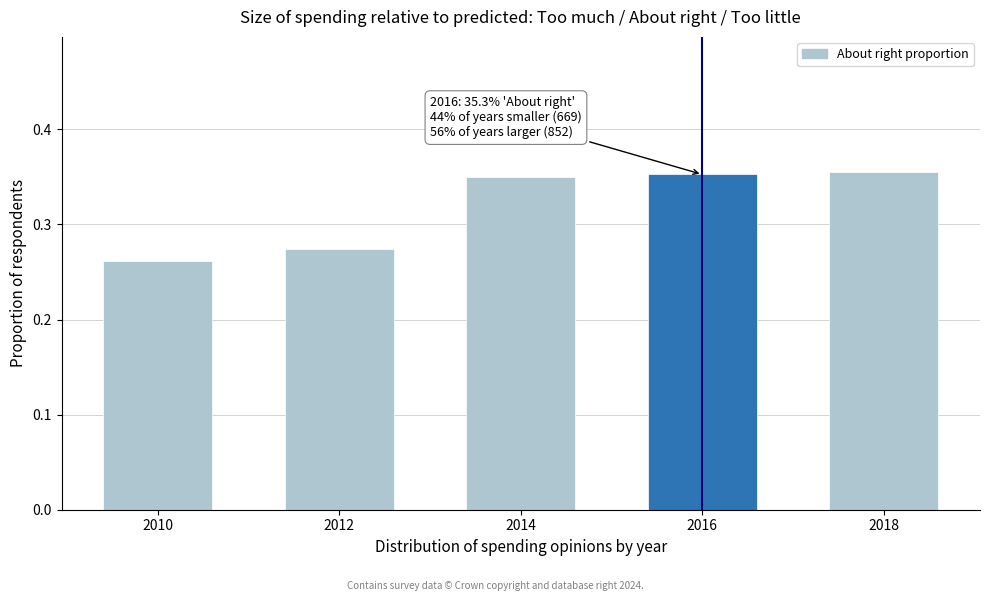

What is the sum of all values?

1.6